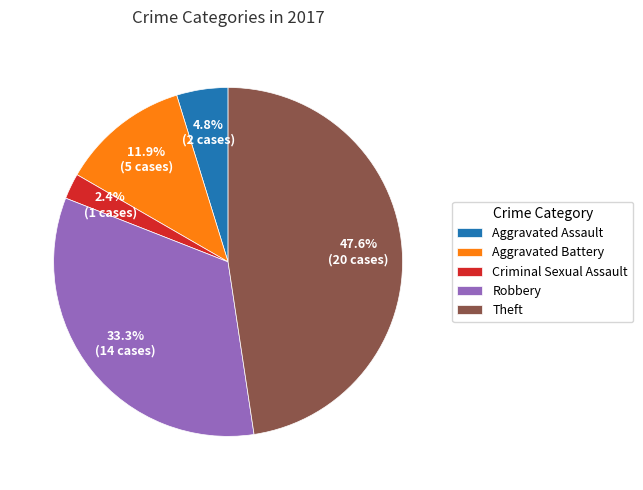

Which category has the biggest portion of the pie?

Theft